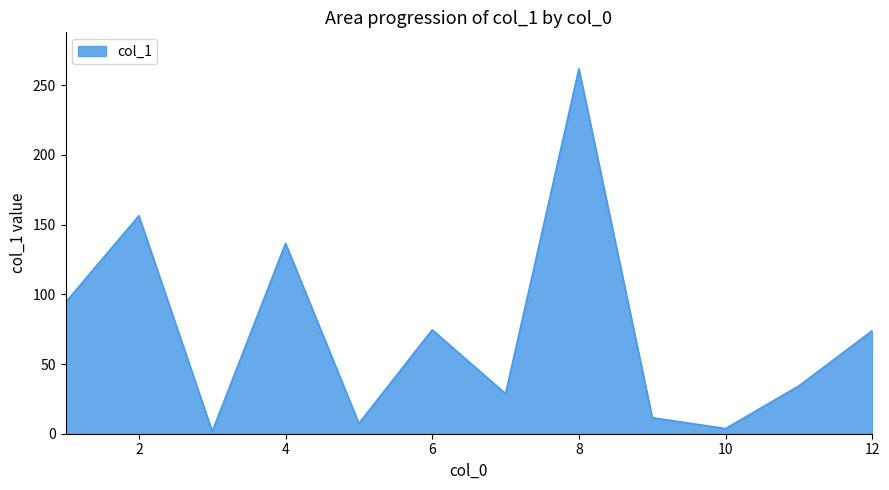

How many lines are shown in the chart?

1